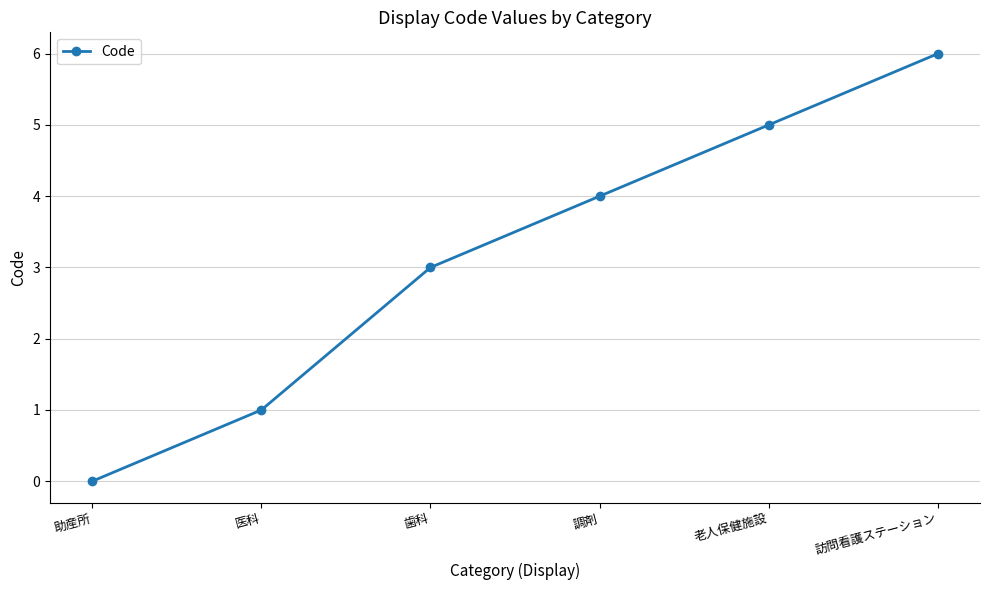

What is the change in value from 歯科 to 訪問看護ステーション?

+3